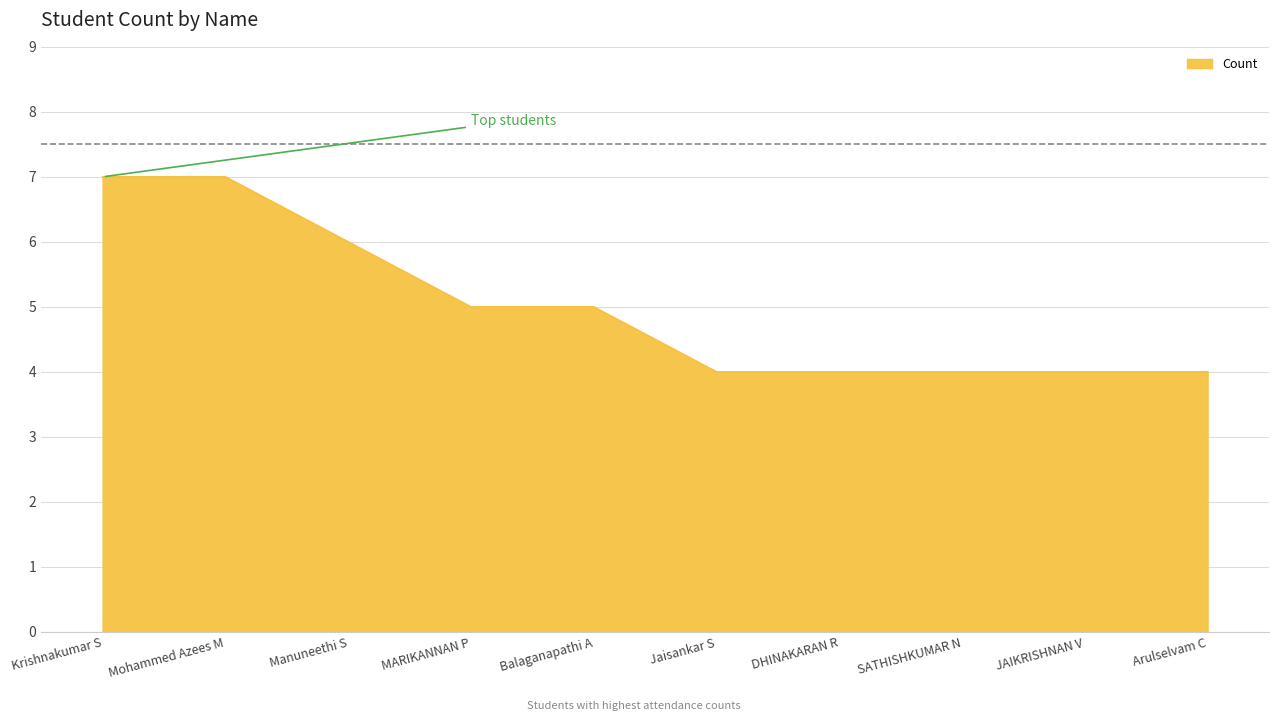

What is the average value?

5